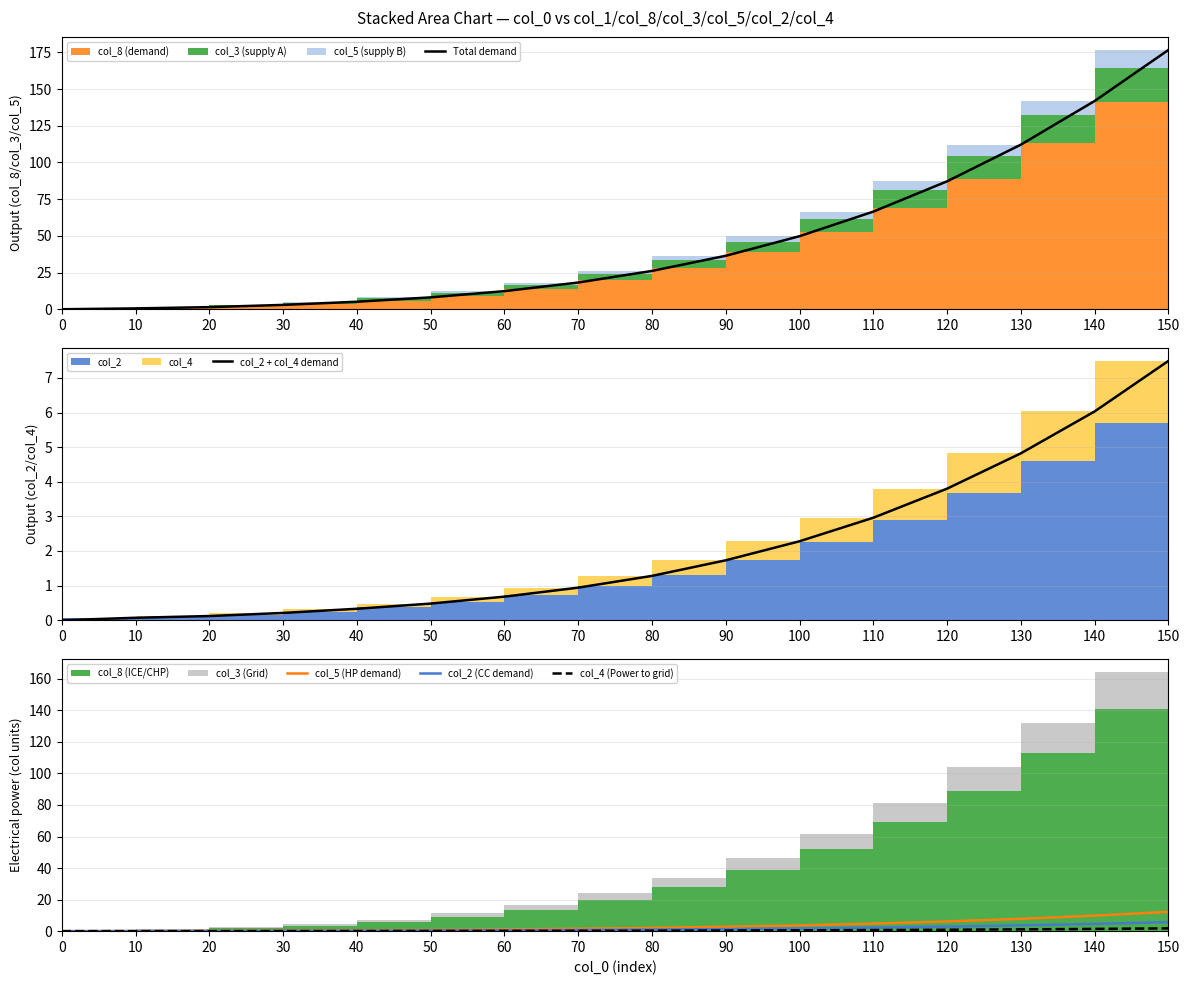

What is the sum of the col_5 (HP demand) values at 120 and 20?

6.4